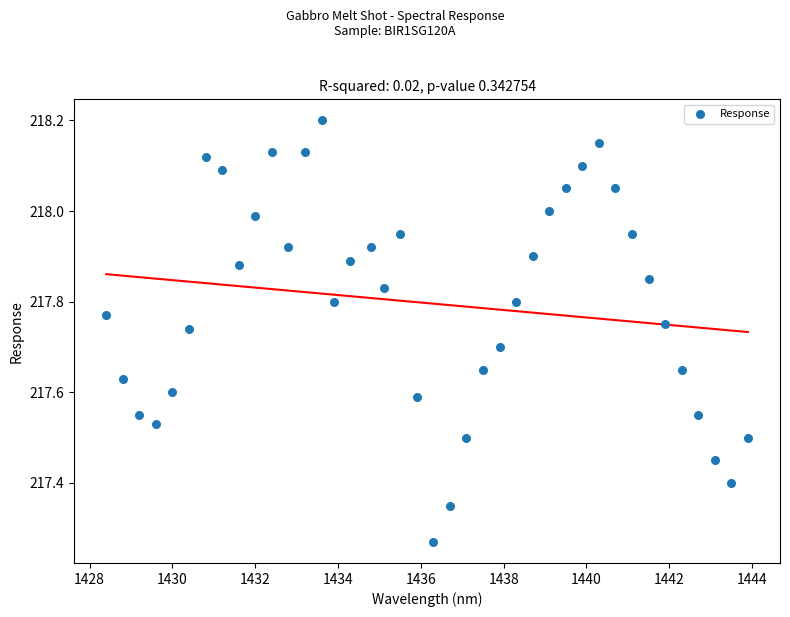

What is the range of X values (max minus min)?

15.5